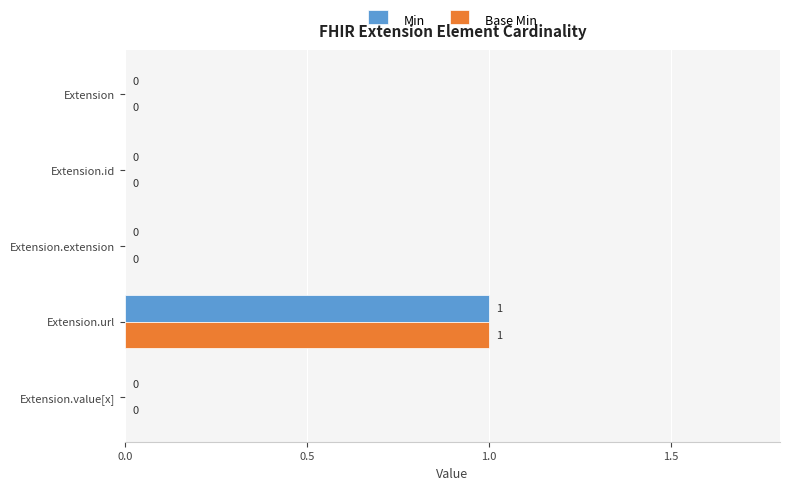

Is it true that Base Min equals 0 at Extension.extension?

True